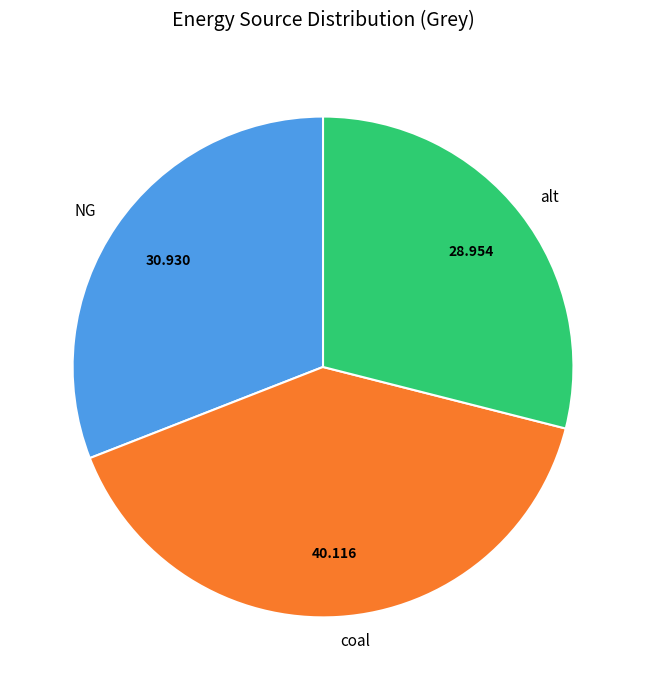

Rank the categories by value from highest to lowest.

coal, NG, alt